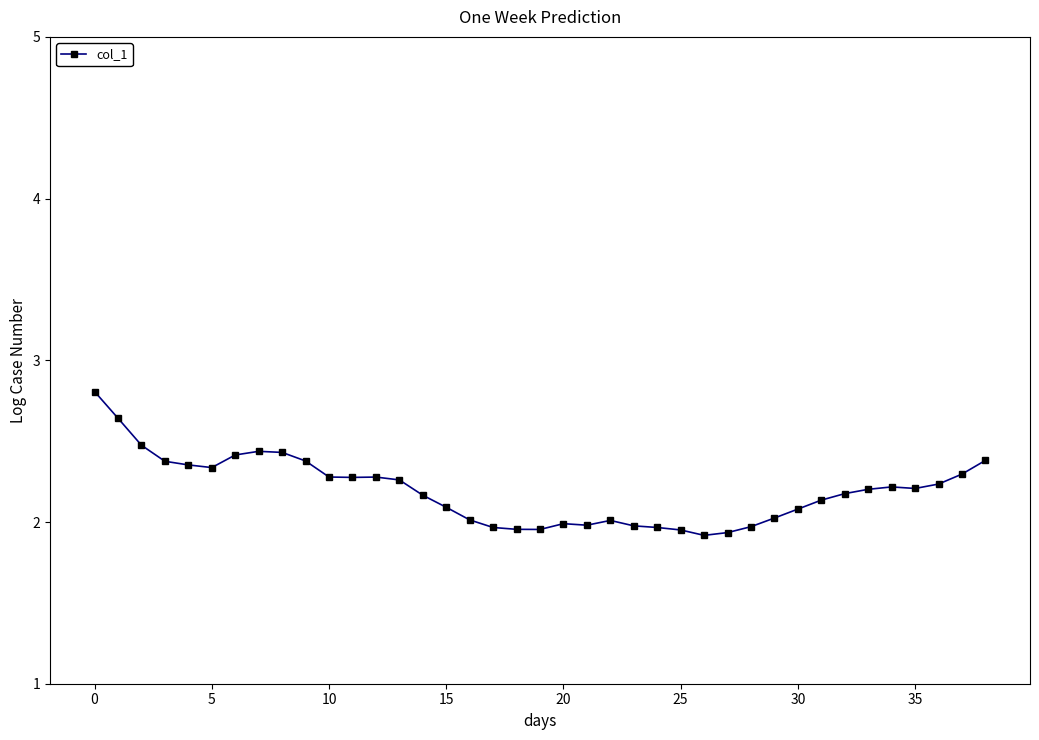

What is the greatest value displayed?

2.8